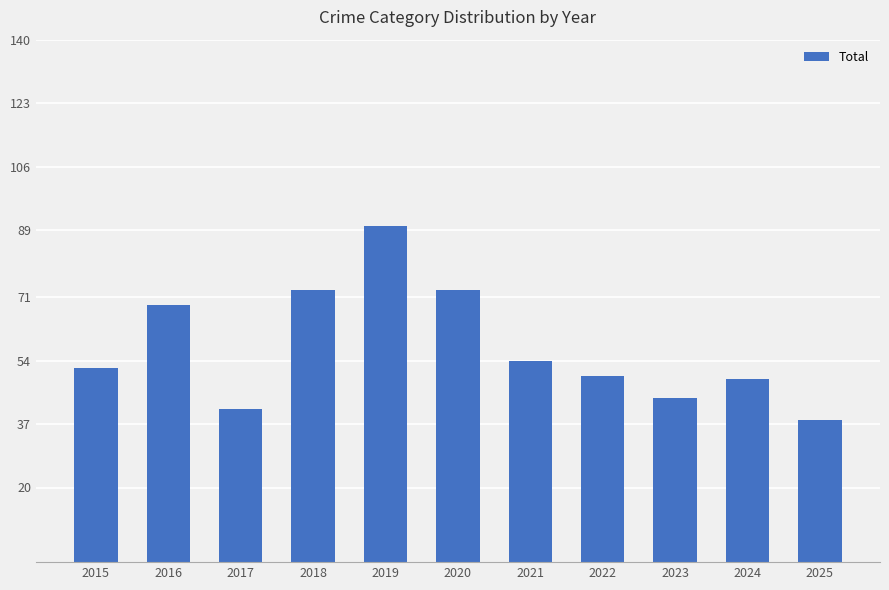

What is the ratio of the value at 2024 to the value at 2015?

0.9